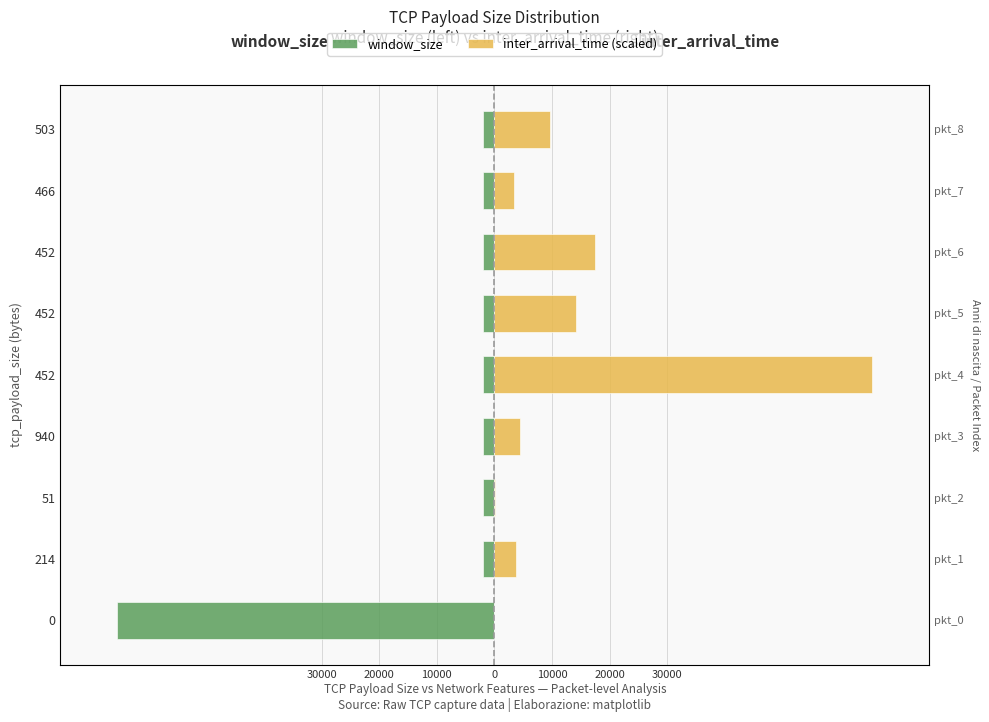

Which series has the largest total across all categories?

inter_arrival_time (scaled)